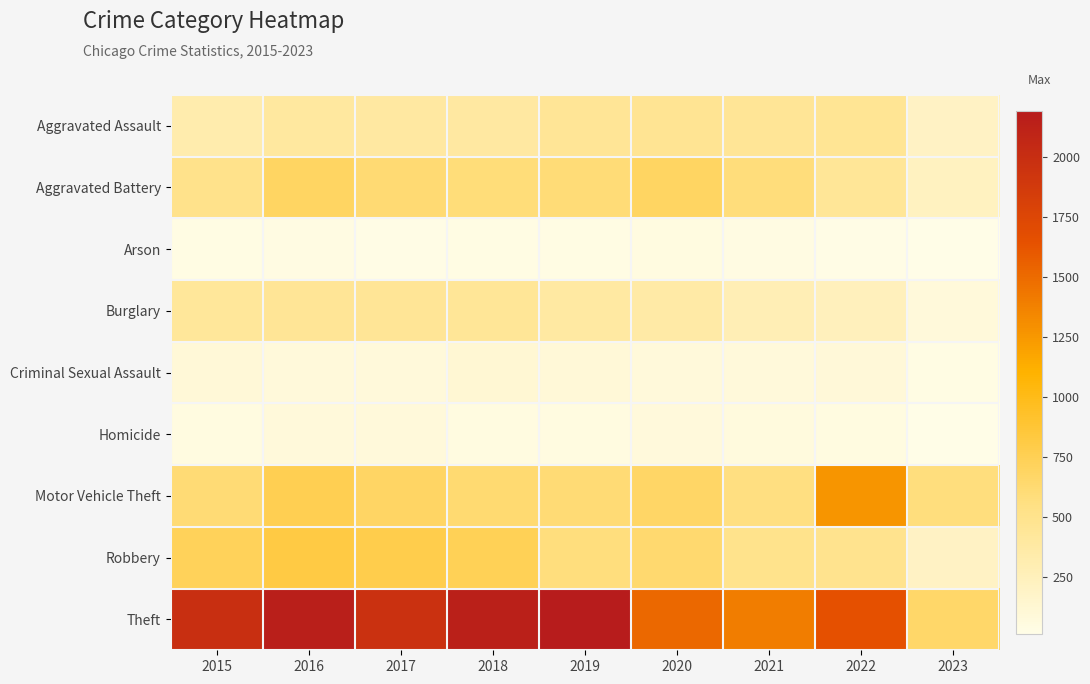

Which series has the largest total across all categories?

Theft